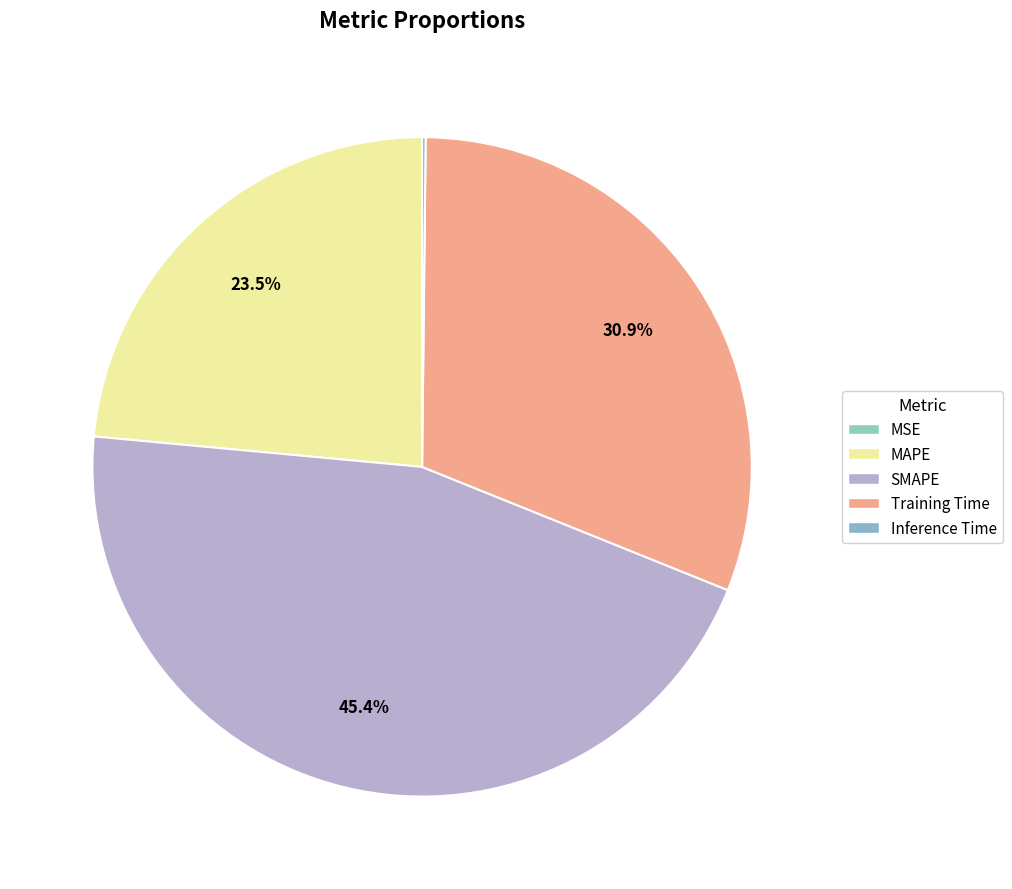

Which category has the biggest portion of the pie?

SMAPE